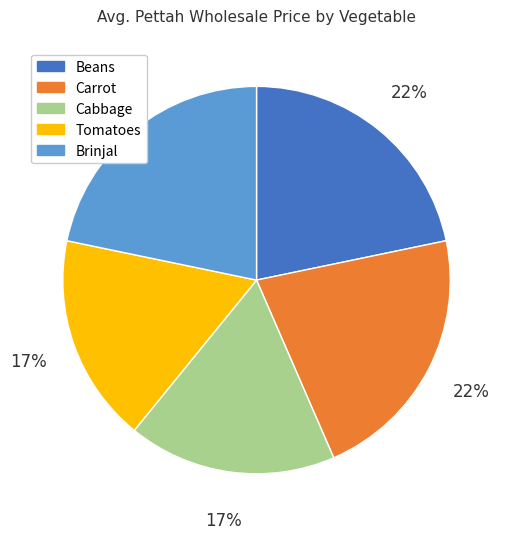

Is it true that Tomatoes is 17% of the pie?

True